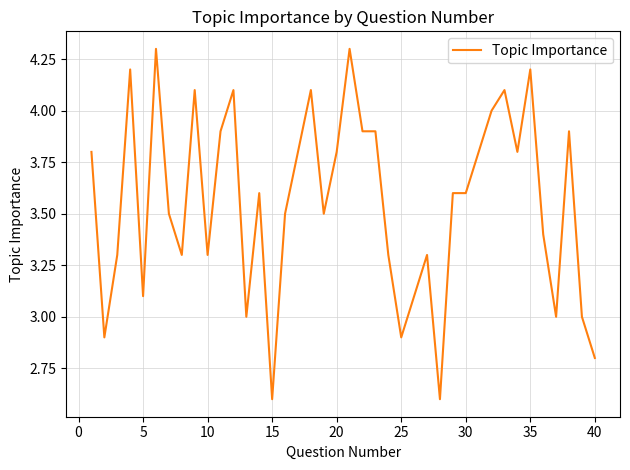

Reading left to right, what are all the values shown in this chart?

3.8	2.9	3.3	4.2	3.1	4.3	3.5	3.3	4.1	3.3	3.9	4.1	3.0	3.6	2.6	3.5	3.8	4.1	3.5	3.8	4.3	3.9	3.9	3.3	2.9	3.1	3.3	2.6	3.6	3.6	3.8	4.0	4.1	3.8	4.2	3.4	3.0	3.9	3.0	2.8